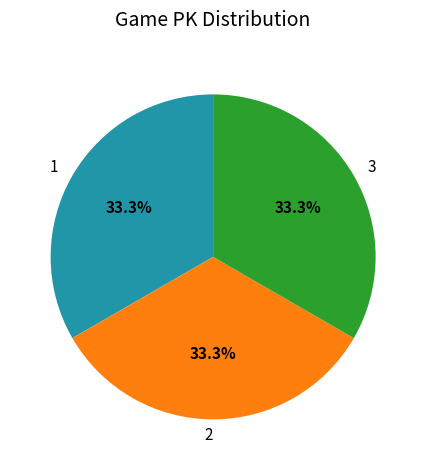

What is the ratio of the value at 1 to the value at 3?

1.0